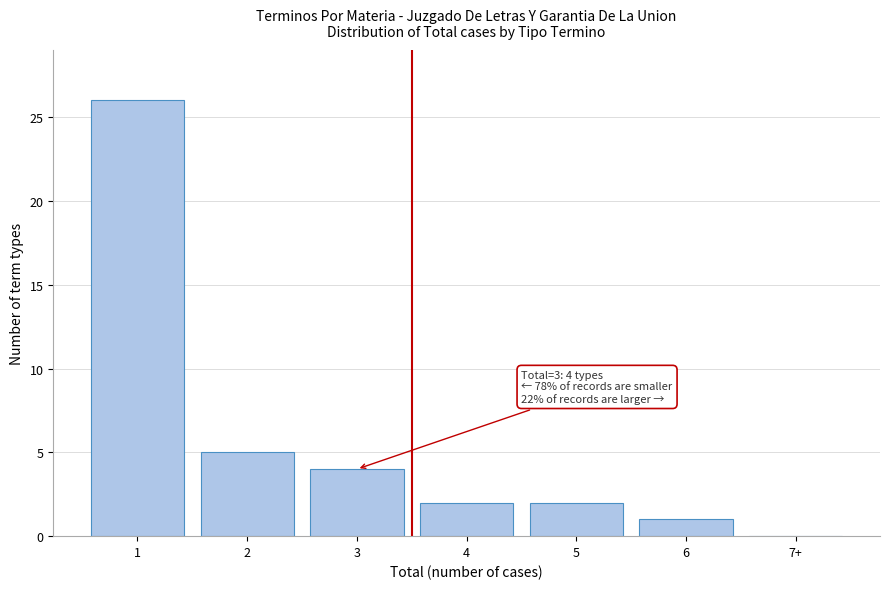

Reading left to right, what are all the values shown in this chart?

1=26	2=5	3=4	4=2	5=2	6=1	7+=0